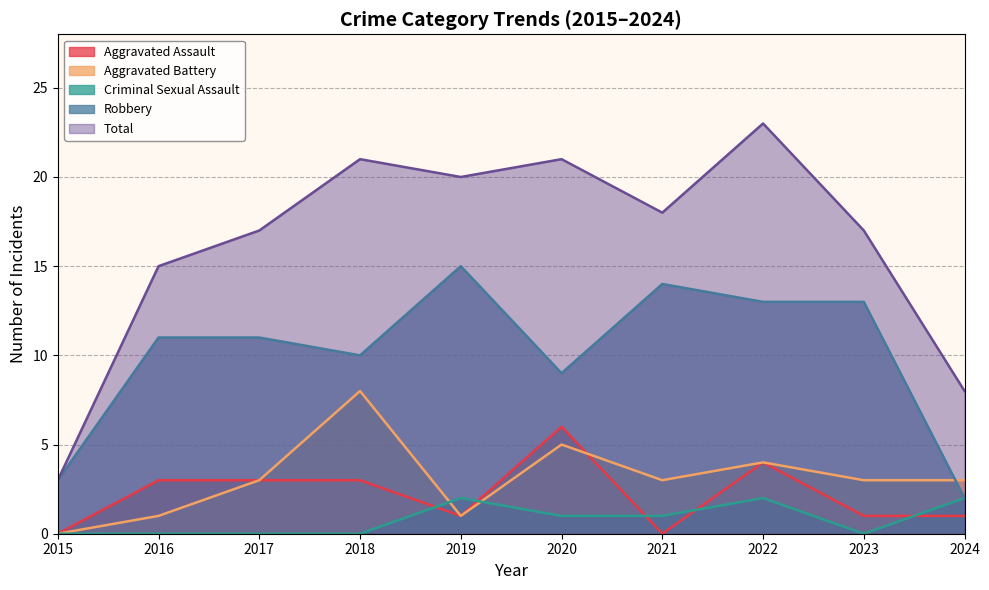

At how many categories does at least one series exceed 2?

10